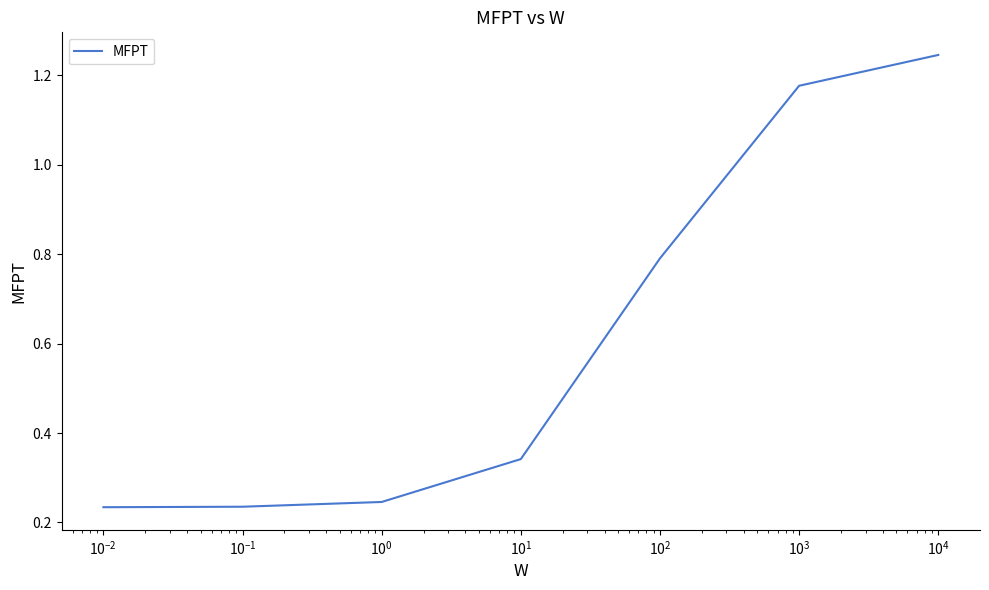

How many values are between 0 and 1?

5